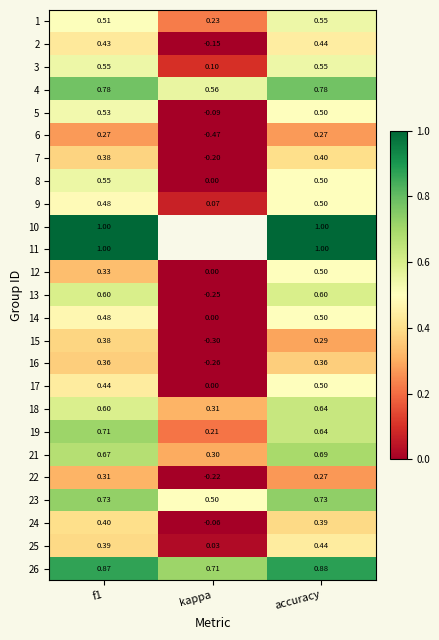

List the labels in order of 8 value, smallest first.

kappa, accuracy, f1